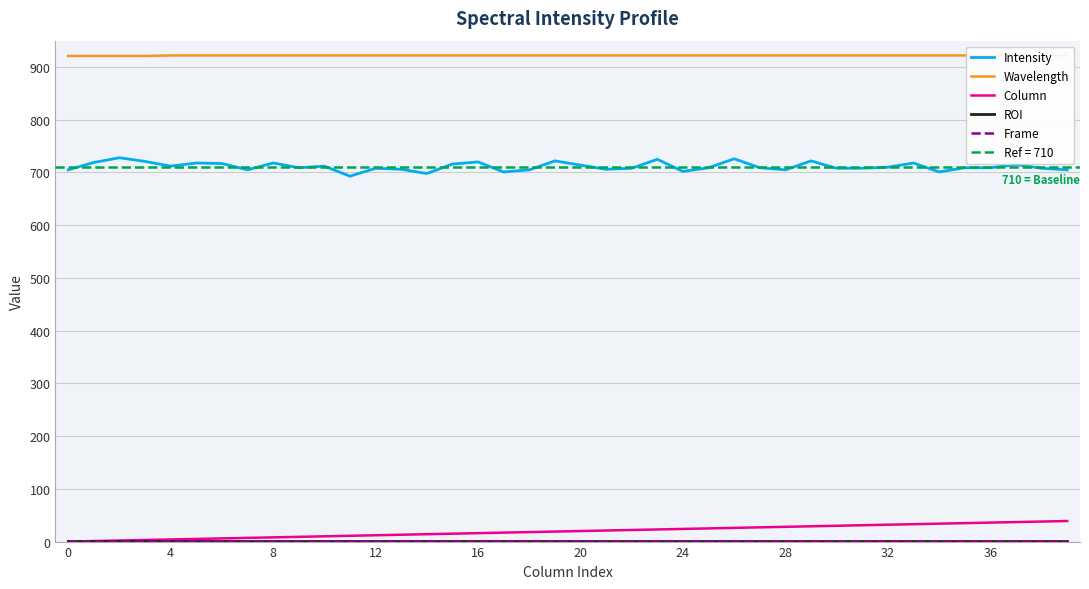

Which has a higher value, 29 or 19?

29